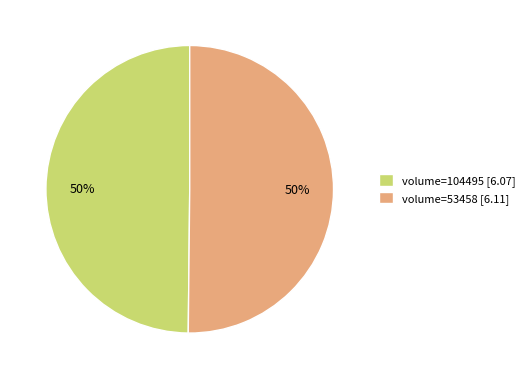

Combined, do volume=53458 [6.11] and volume=104495 [6.07] account for over 50%?

Yes